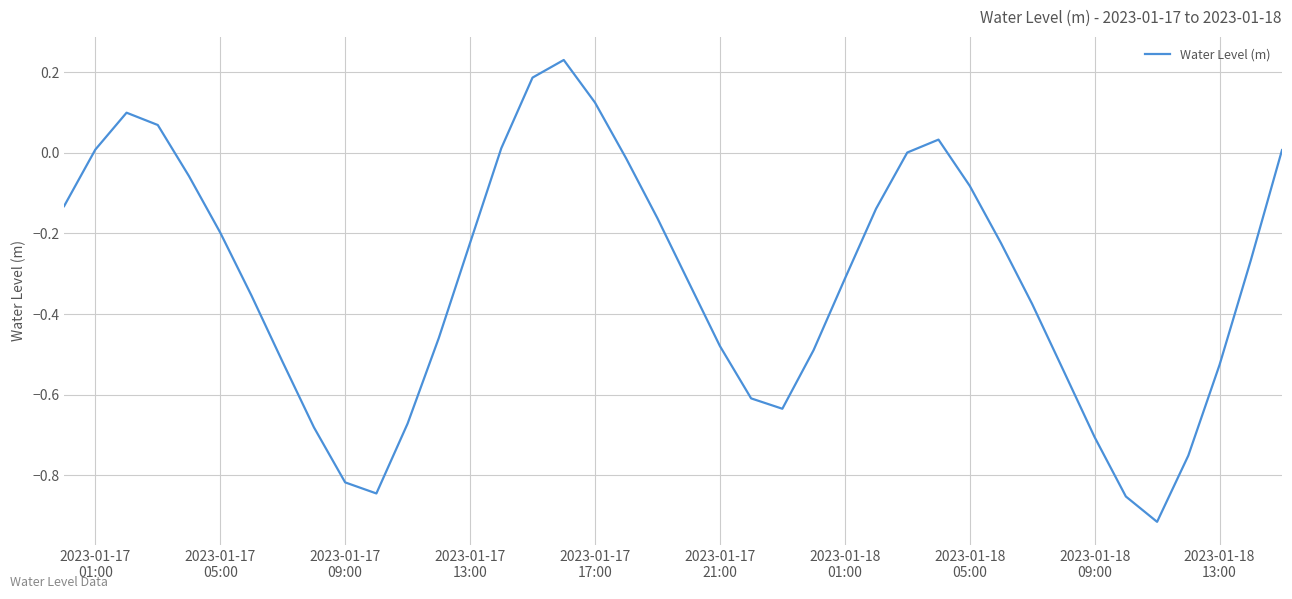

Count the number of data series in this chart.

1